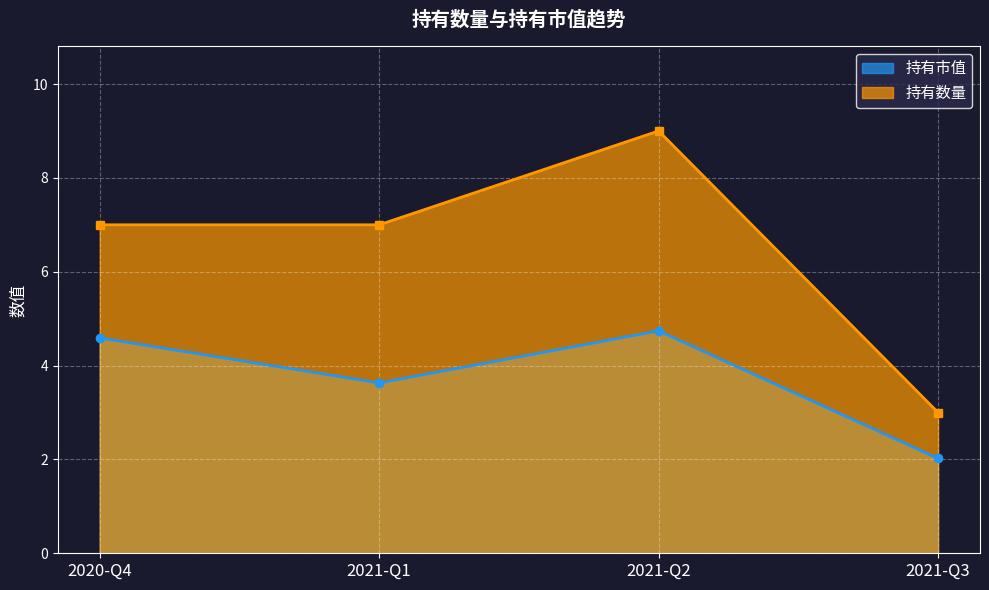

What is the label of the 1st point from the right?

2021-Q3